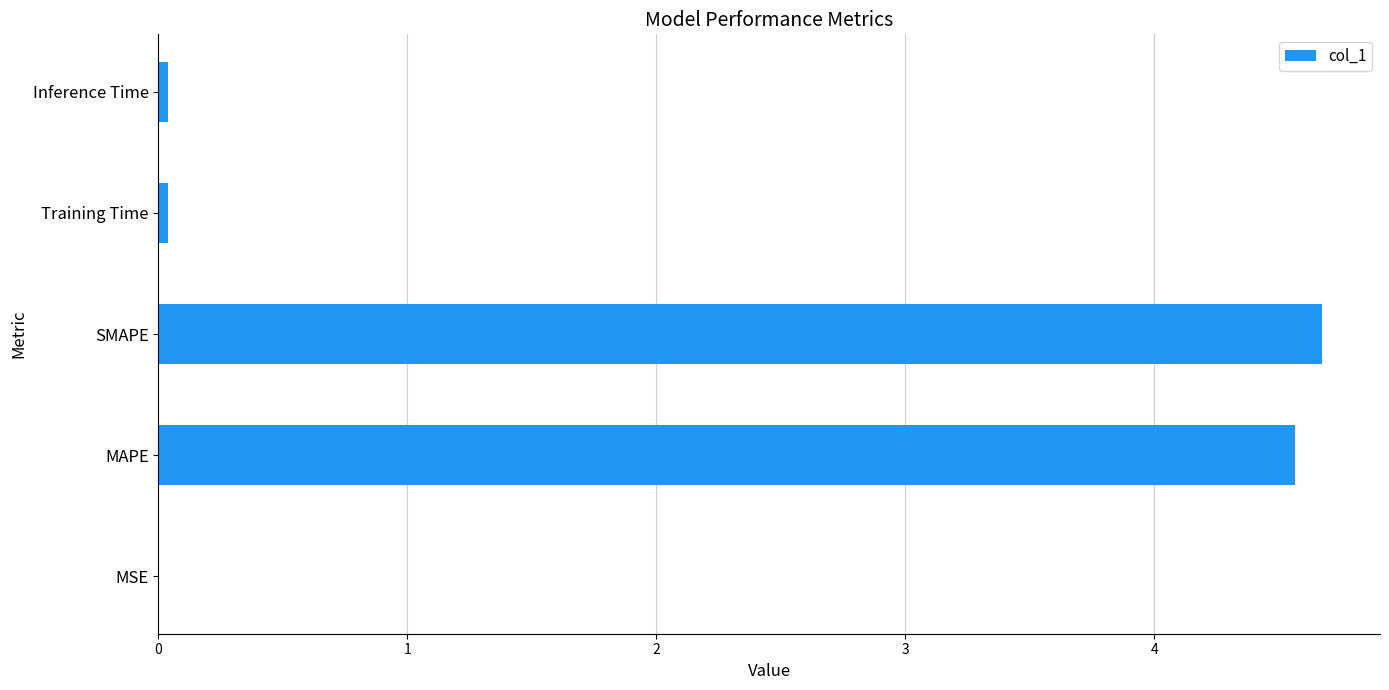

The value at SMAPE is 4.7. True or false?

True